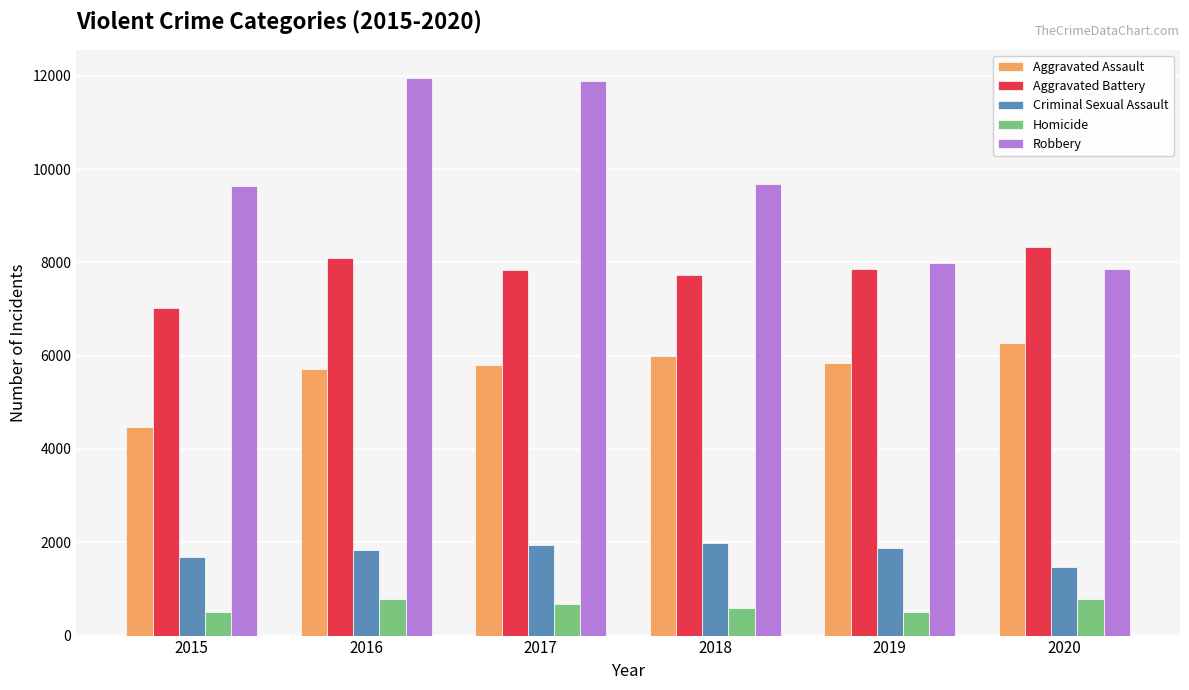

Which category has the highest value in the Aggravated Battery series?

2020